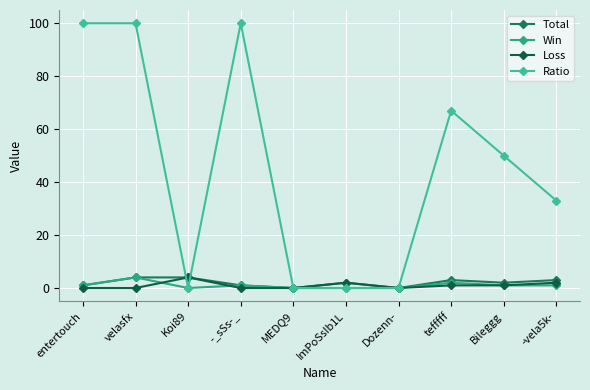

Is it true that Ratio equals 67 at tefffff?

True